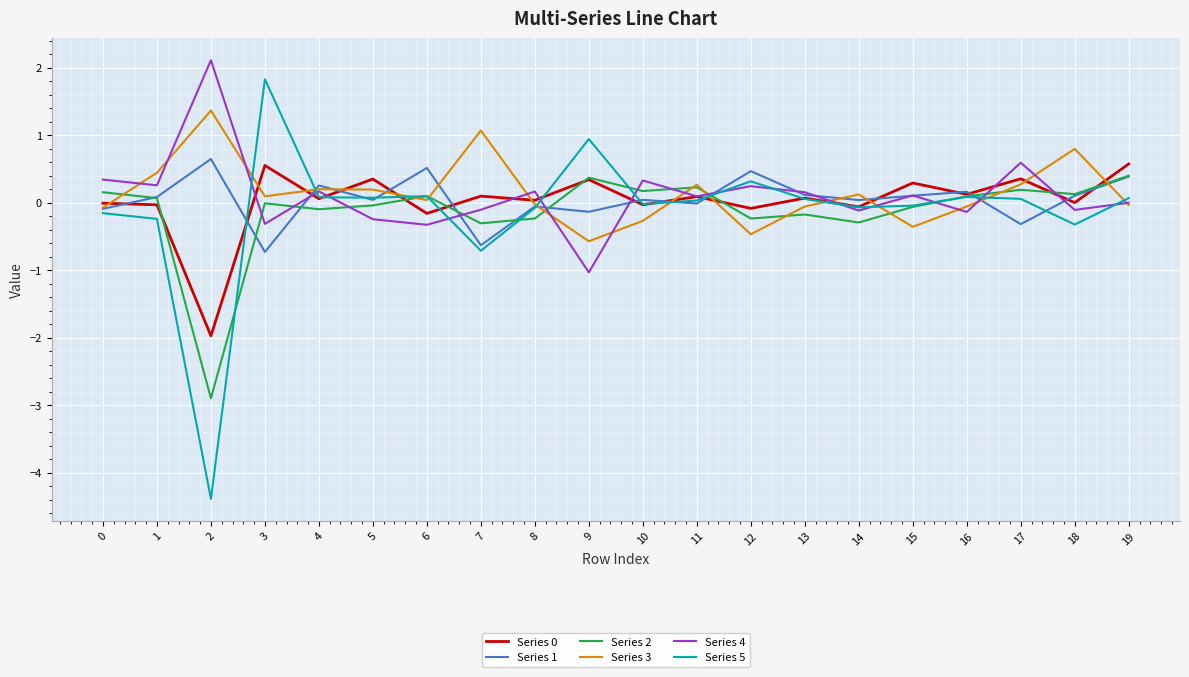

Does the chart display data point markers on the line(s)?

No